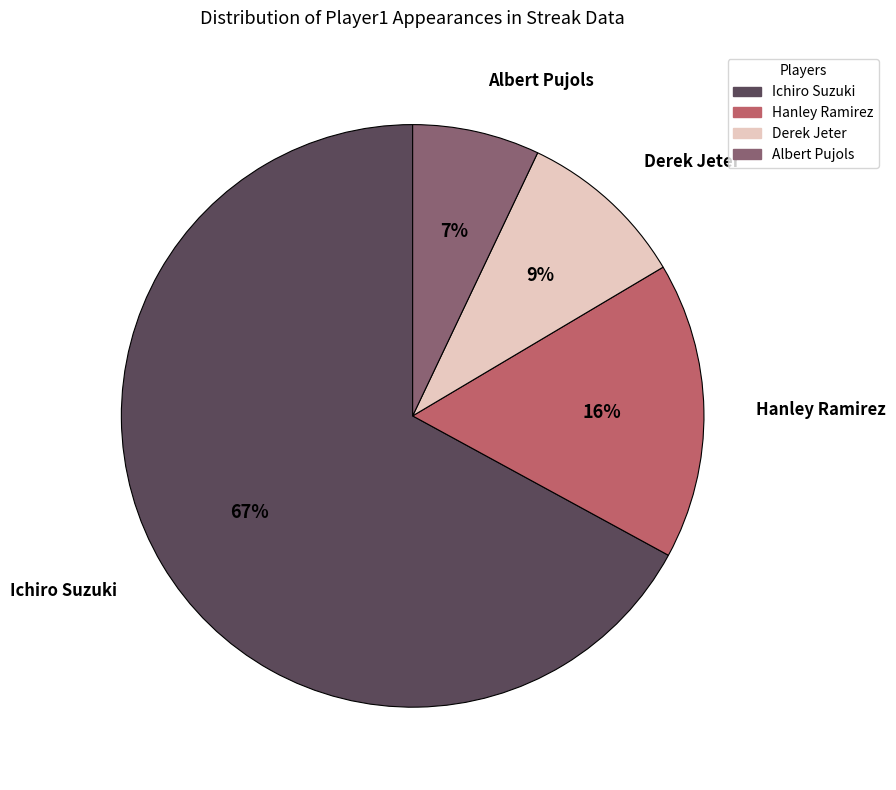

Rank the categories by value from highest to lowest.

Ichiro Suzuki, Hanley Ramirez, Derek Jeter, Albert Pujols